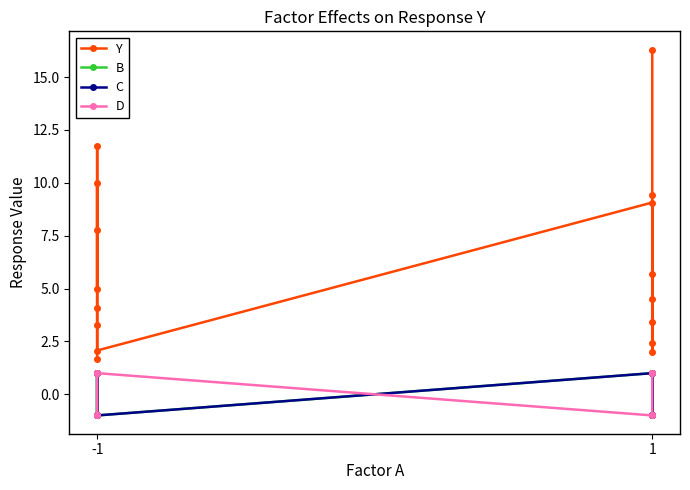

What are all the series names shown in the legend?

Y, B, C, D